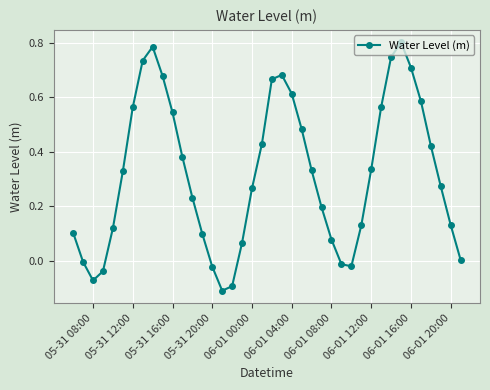

Is this an area chart (filled region under the line)?

No